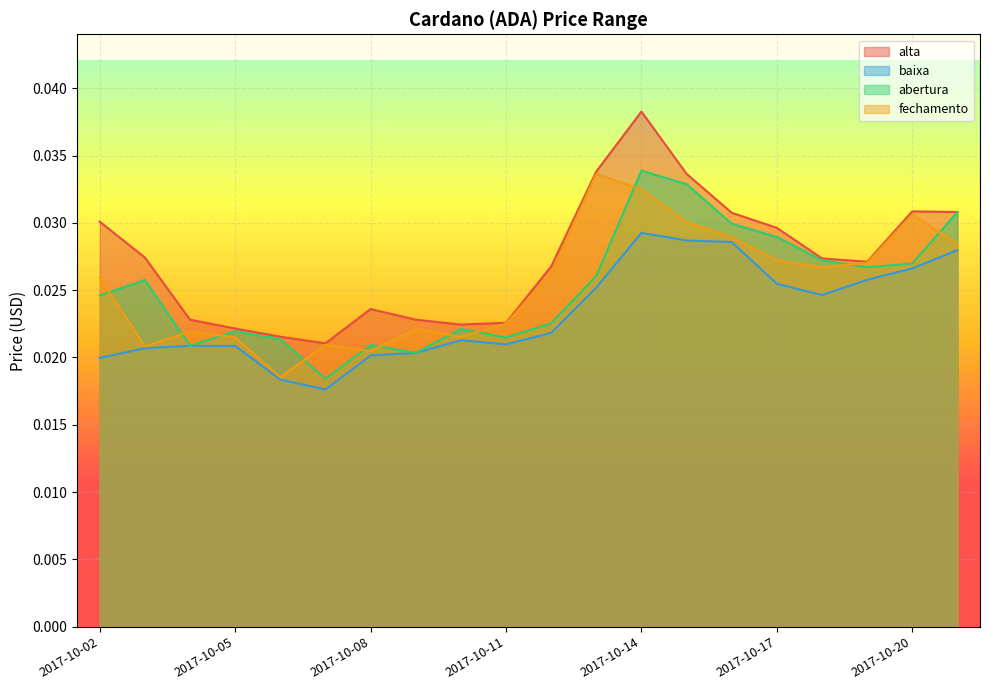

How many data points does each series have?

20